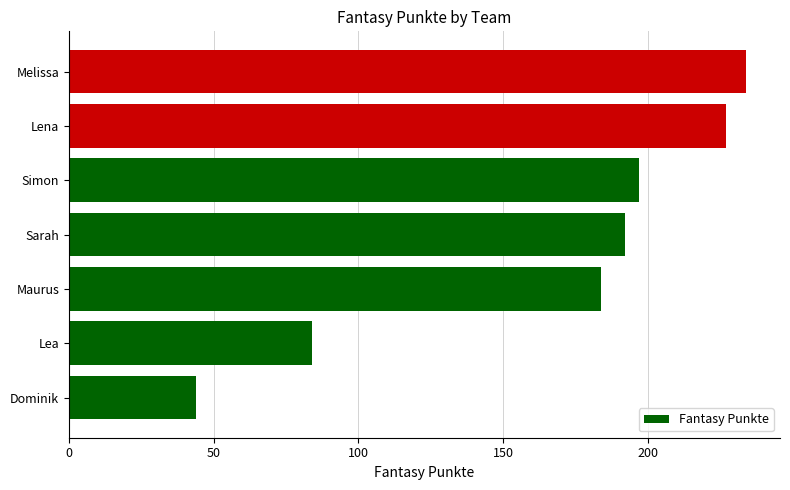

The value at Lena is 350. True or false?

False